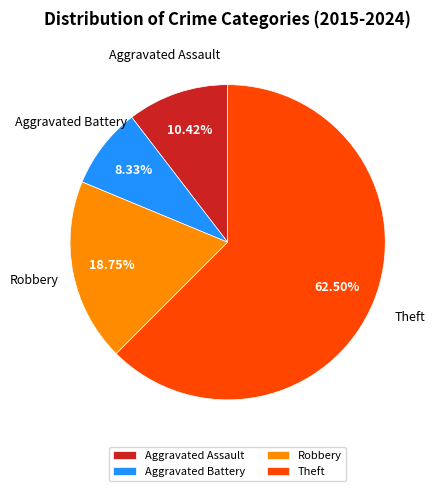

Is it true that Robbery is 10% of the pie?

False